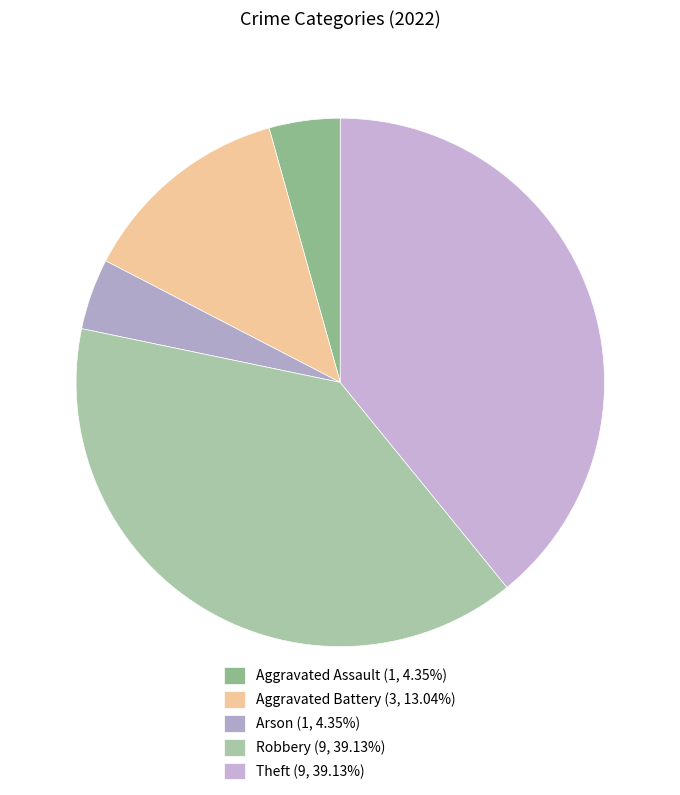

How many slices are in this pie chart?

5